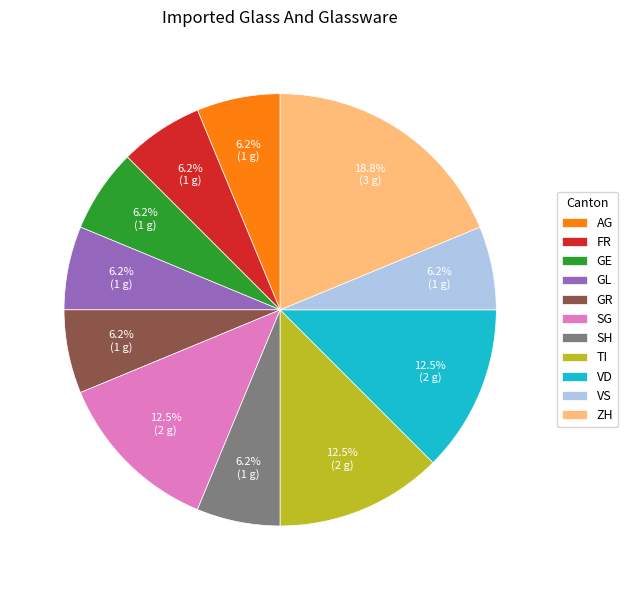

How many segments does this pie chart have?

11